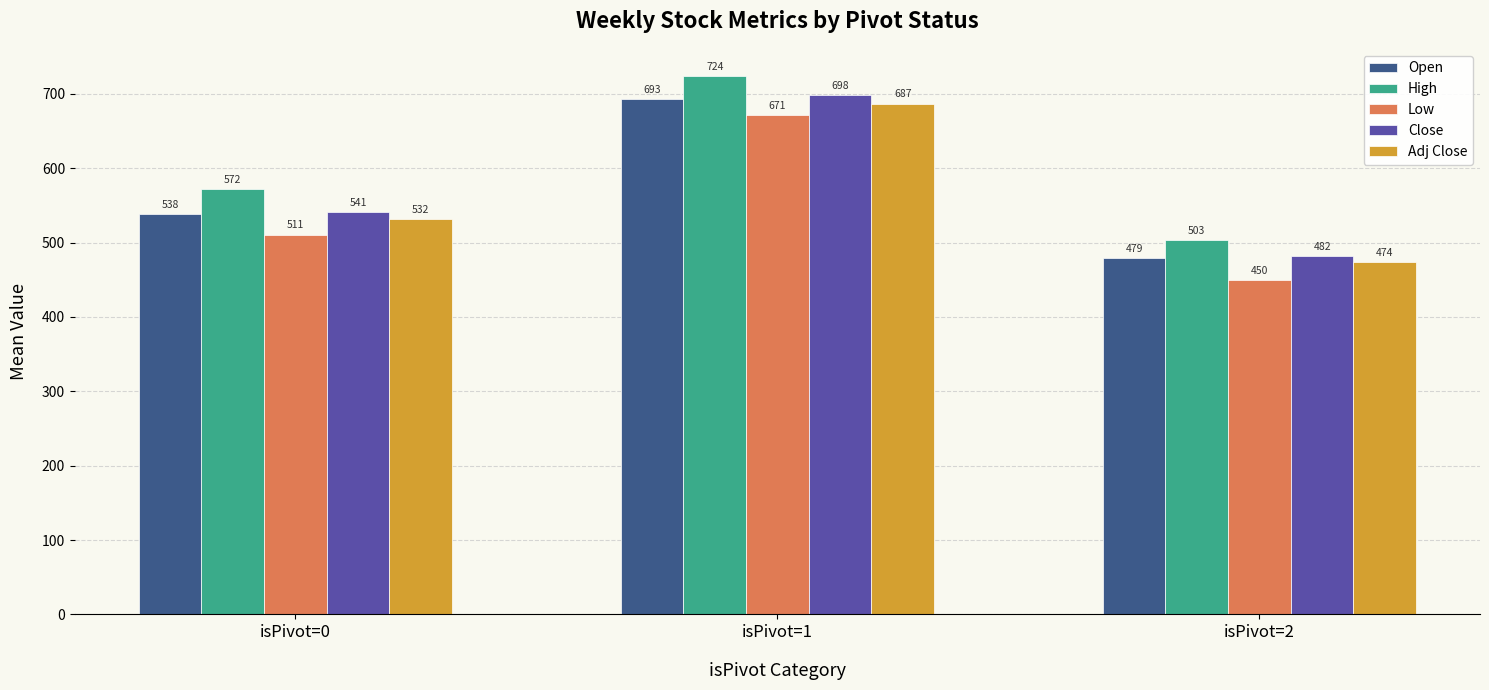

Between isPivot=0 and isPivot=2, which series saw the biggest shift?

High